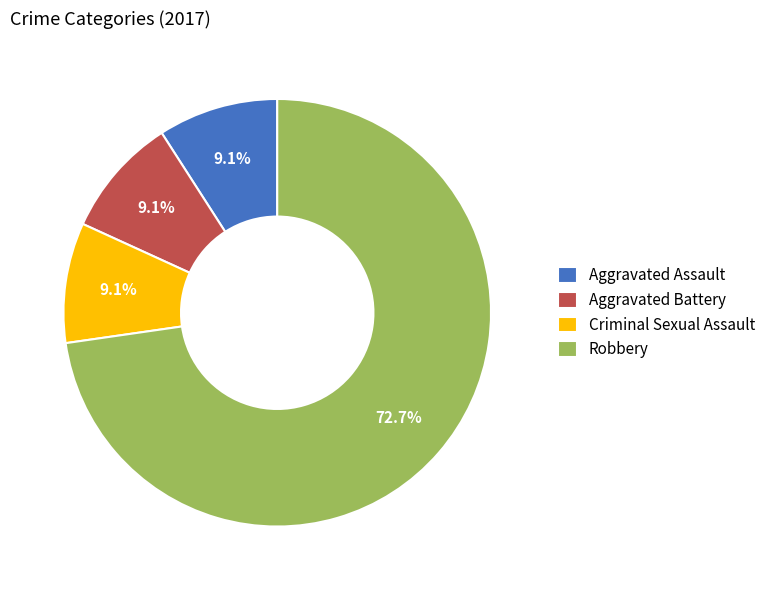

What is the ratio of the value at Aggravated Battery to the value at Aggravated Assault?

1.0